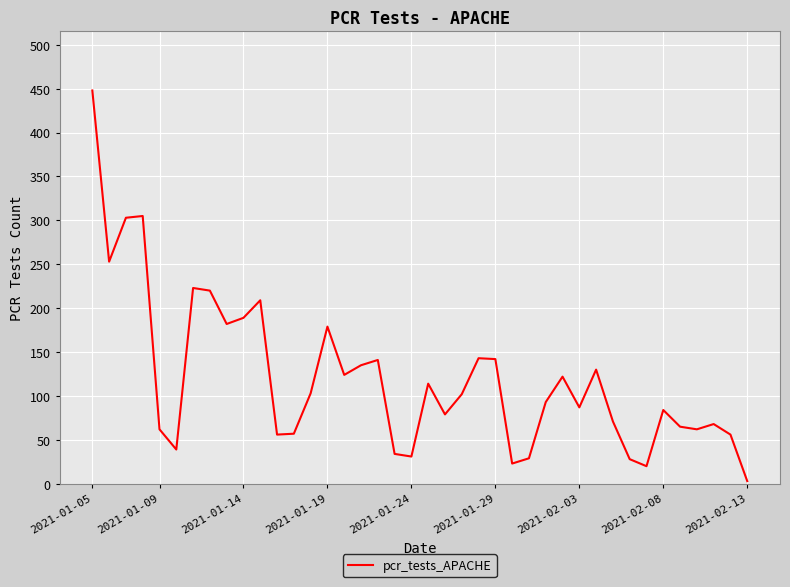

What is the greatest value displayed?

448